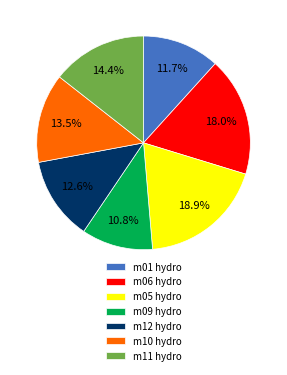

What percentage is NOT represented by m05 hydro?

81.1%